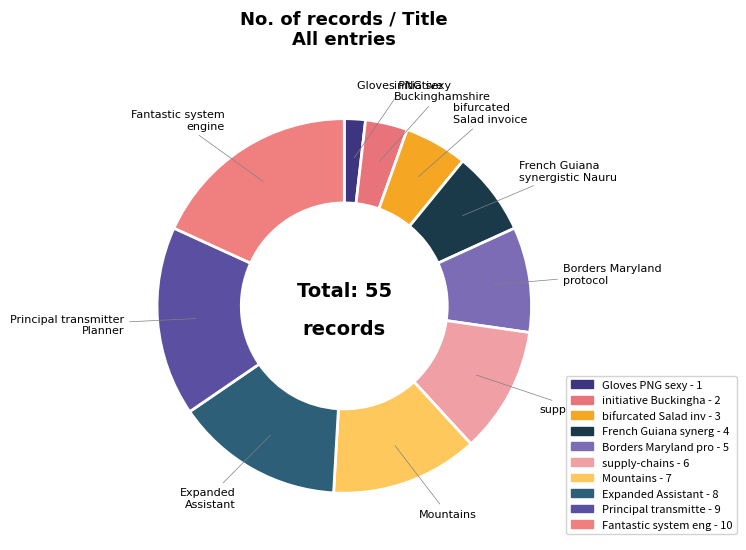

How many segments does this pie chart have?

10